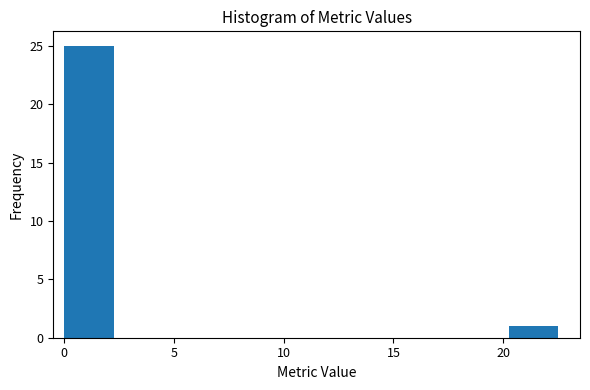

Reading left to right, list every bar in this chart as the range it spans on the x-axis followed by its height. Neither the bar edges nor the heights are printed on the chart, so give them approximately, as read against the axes.

0.00 to 2.25: 25
2.25 to 4.50: 0
4.50 to 6.75: 0
6.75 to 9.00: 0
9.00 to 11.25: 0
11.25 to 13.50: 0
13.50 to 15.75: 0
15.75 to 18.00: 0
18.00 to 20.25: 0
20.25 to 22.50: 1